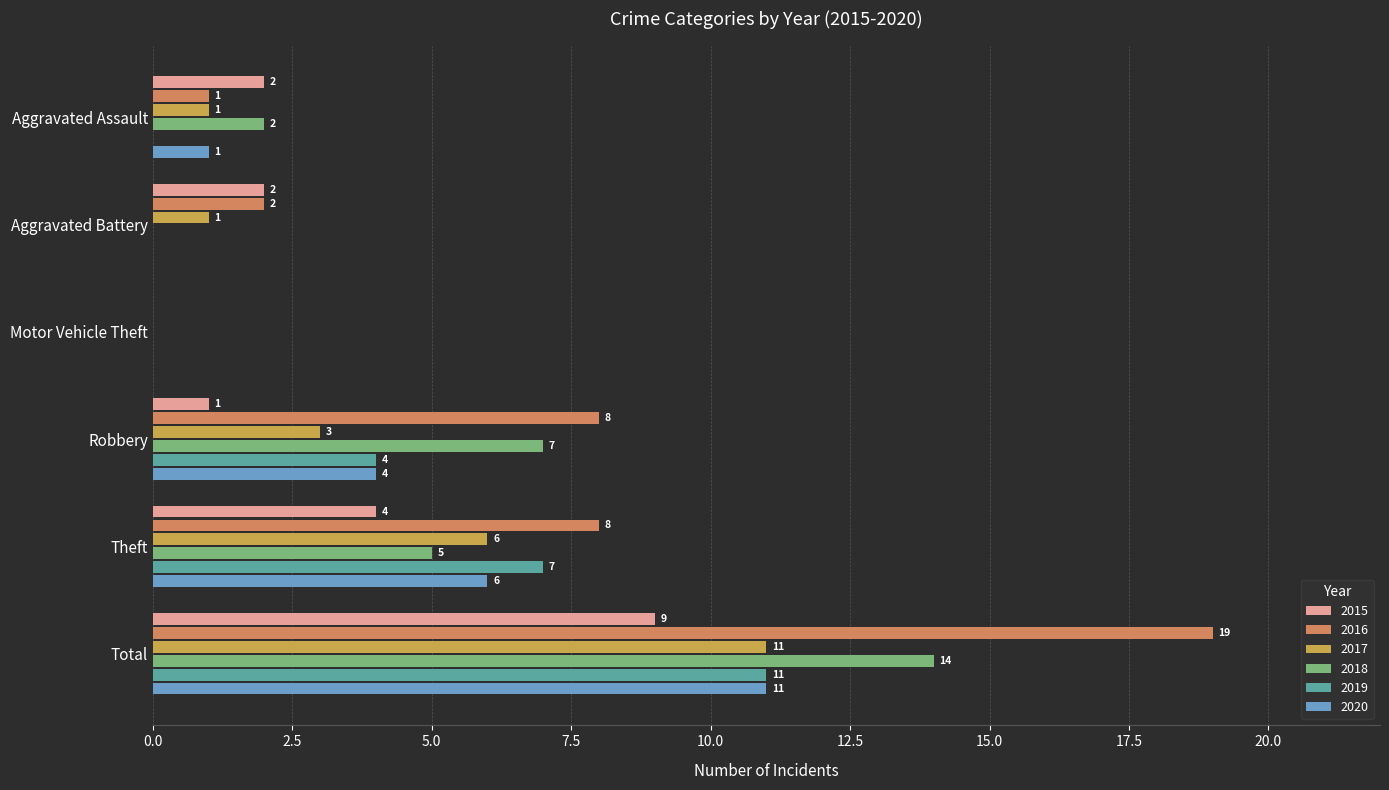

At which label is 2017 closest to 5?

Theft